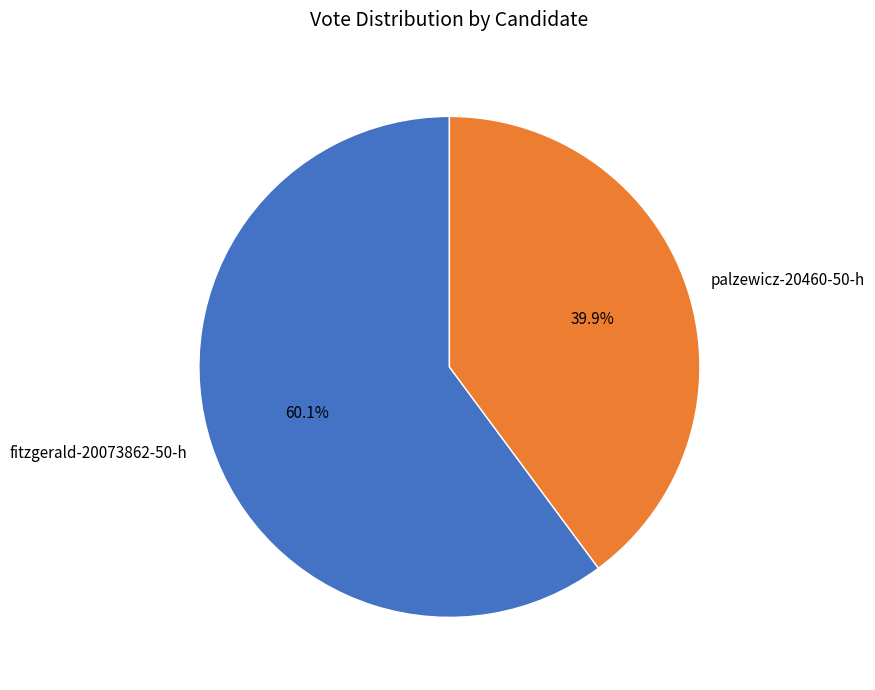

To the nearest percent, what is the average slice percentage?

50%